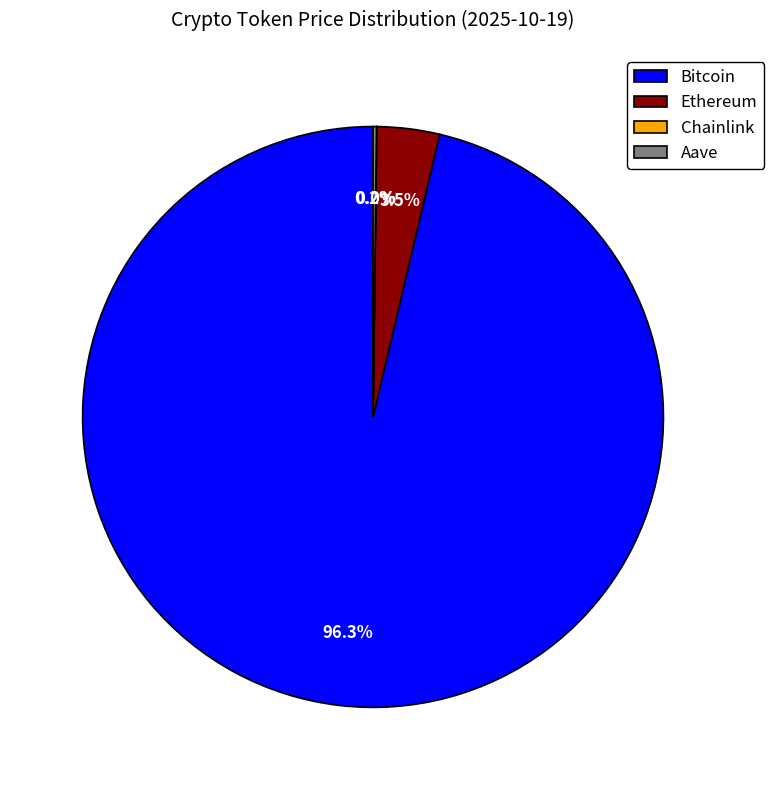

What percentage is NOT represented by Bitcoin?

3.7%